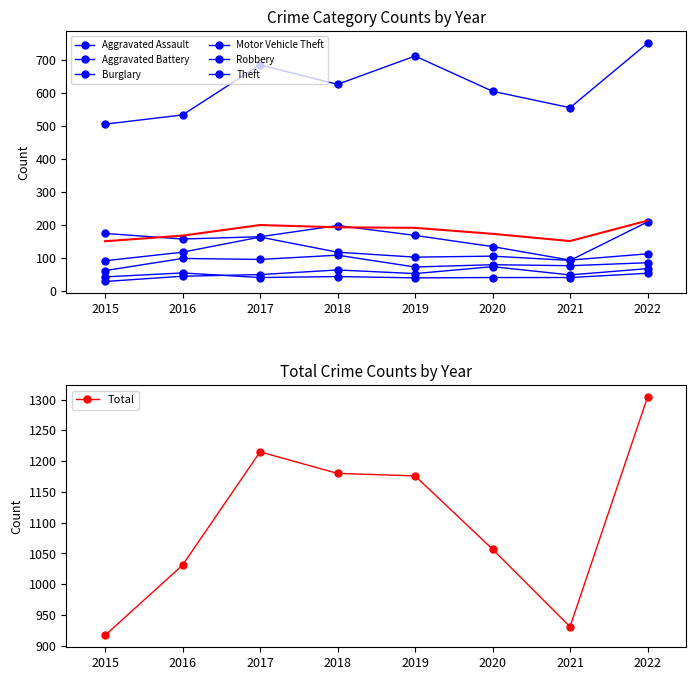

How many interior local peaks does the Motor Vehicle Theft series have?

2